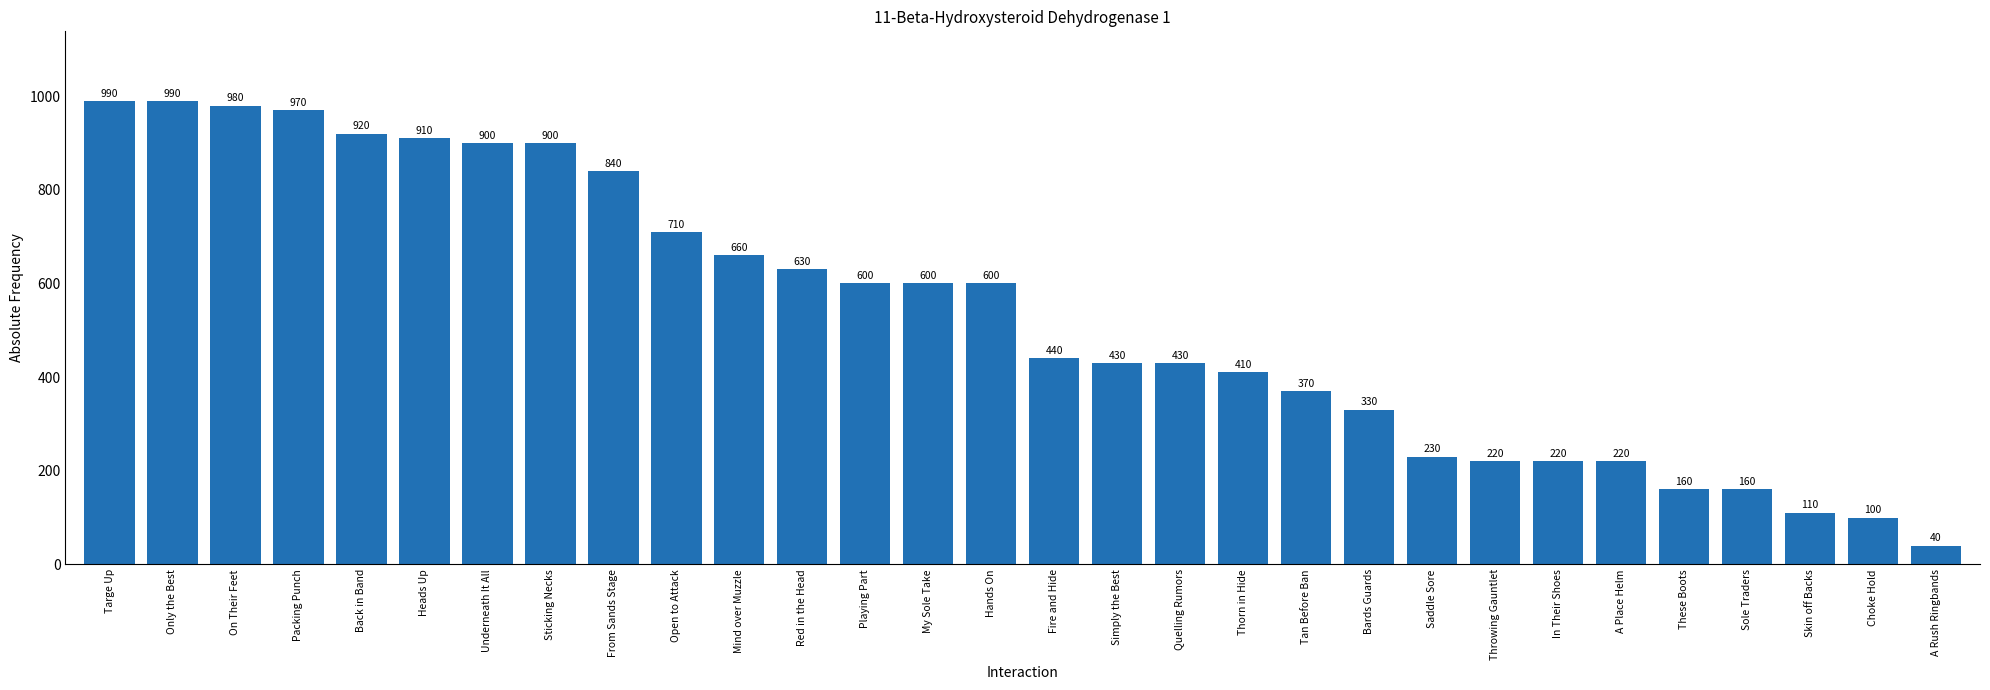

How many bars are there in total?

30